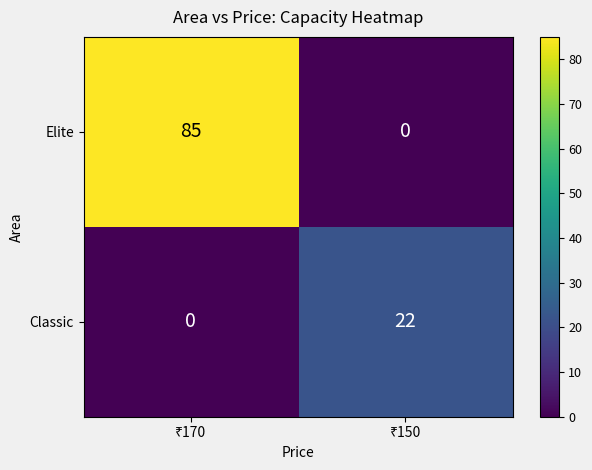

Rank the series by their maximum value, from lowest to highest.

Classic, Elite